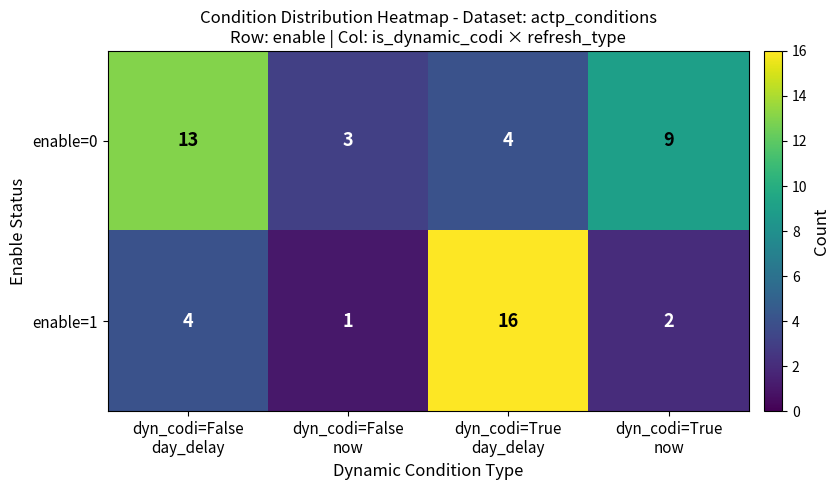

What is the difference between the maximum and minimum values in the enable=1 series?

15